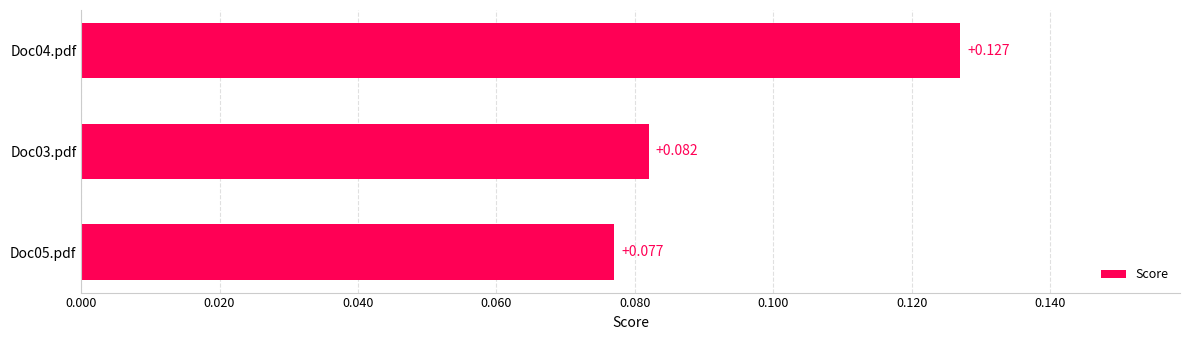

What is the average value?

0.1